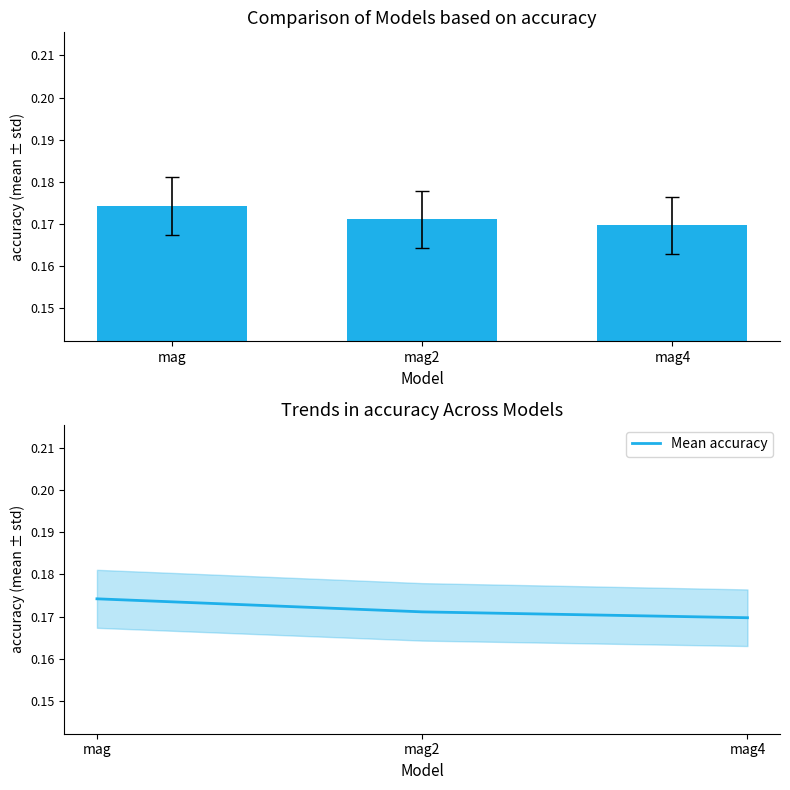

What is the average value of the average series?

0.2